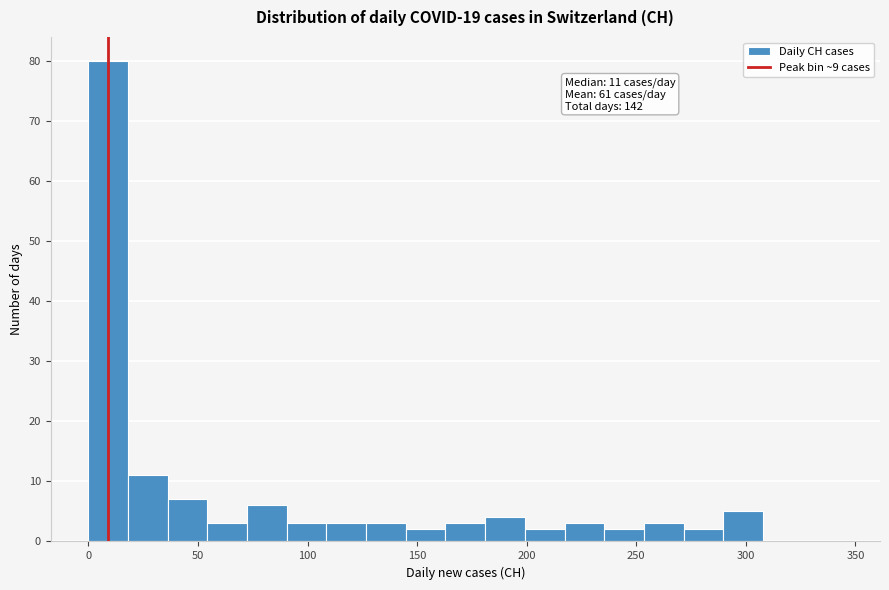

Read against the x-axis, roughly where is the centre of the tallest bar?

10